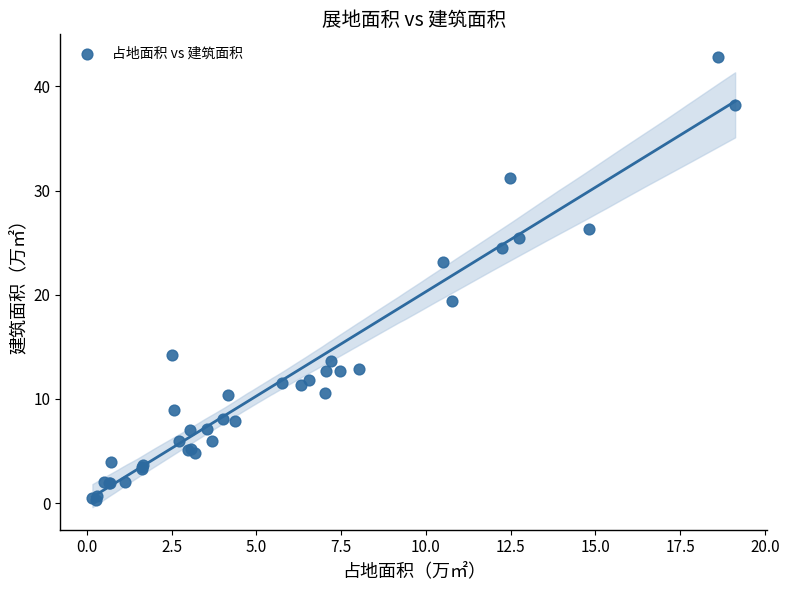

What Y value in the scatter plot is closest to 21?

19.4